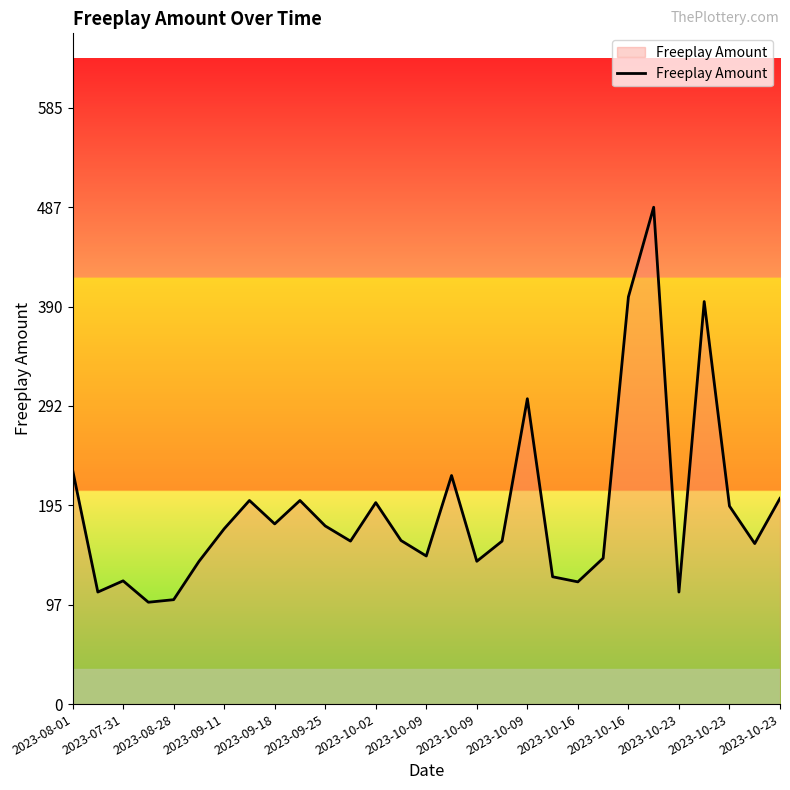

What is the minimum value shown in the chart?

100.0